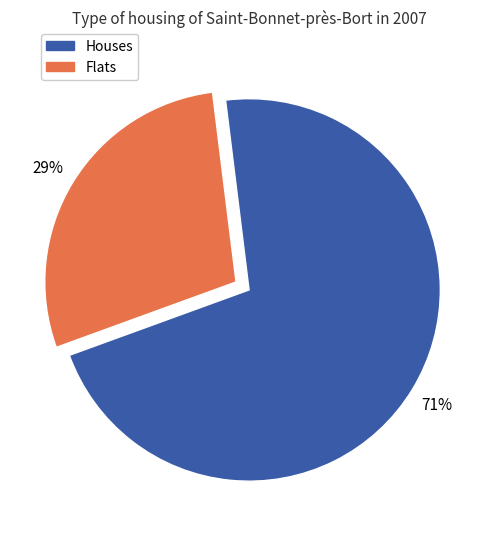

To the nearest percent, what is the average slice percentage?

50%